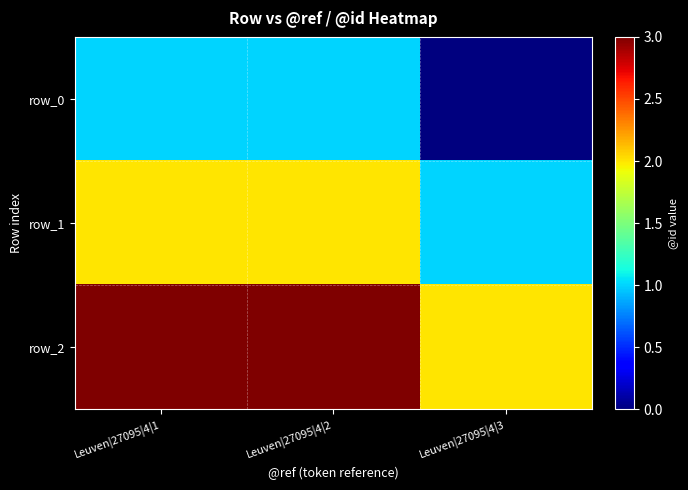

What is the greatest value displayed?

3